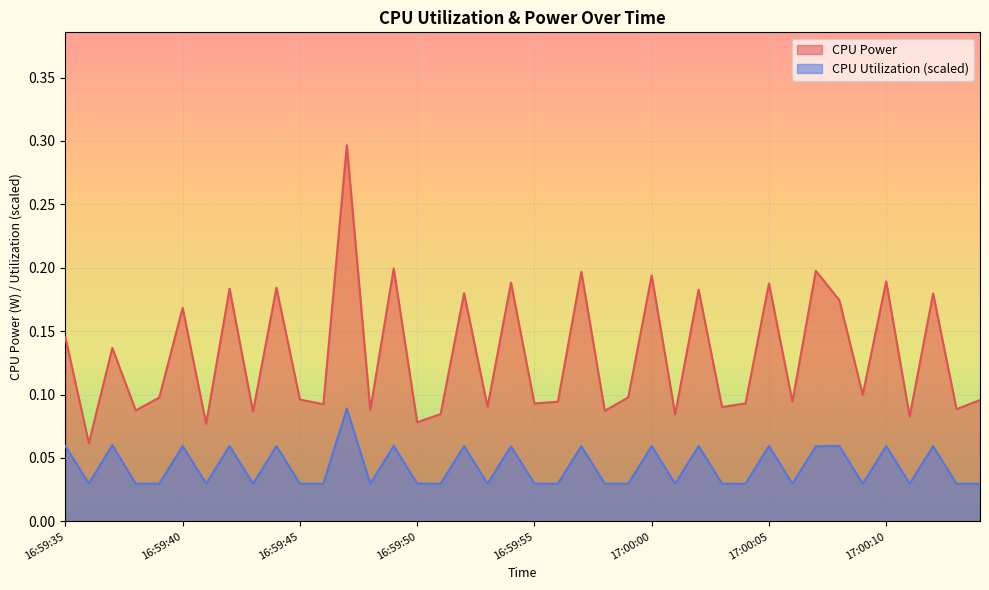

Is the value of CPU Power at 16:59:50 greater than the value of CPU Utilization at 16:59:45?

Yes